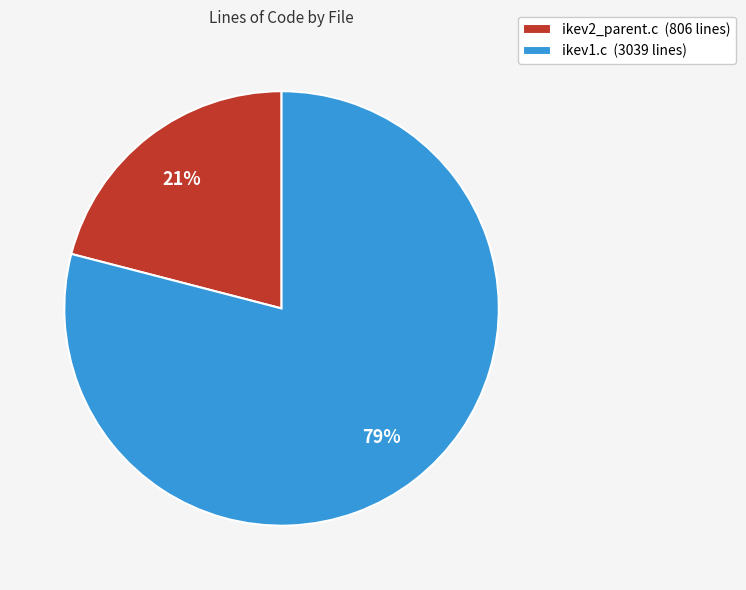

Is the sum of ikev2_parent.c and ikev1.c greater than half?

Yes